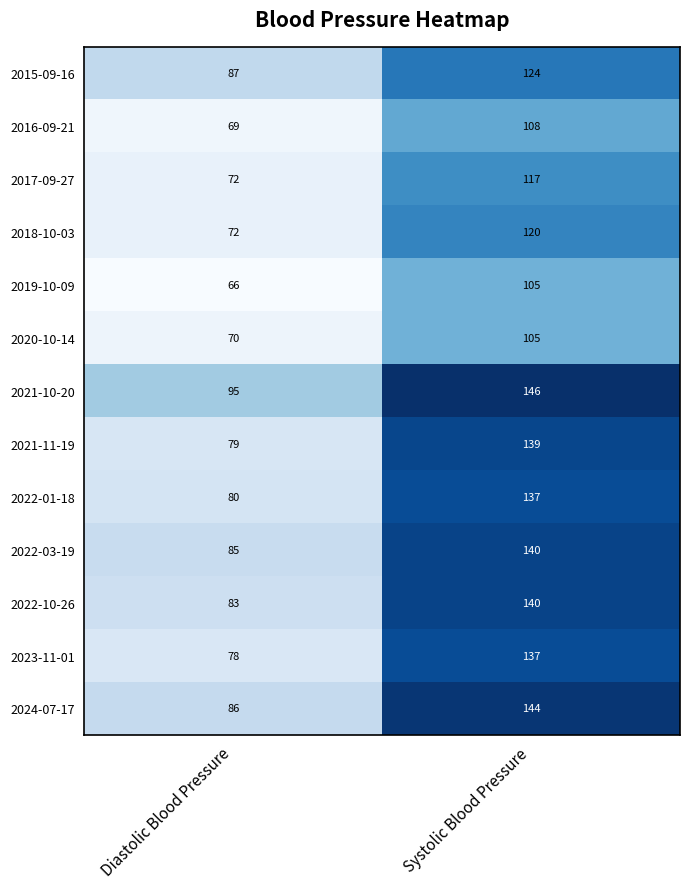

Which series has the widest spread of values?

2021-11-19